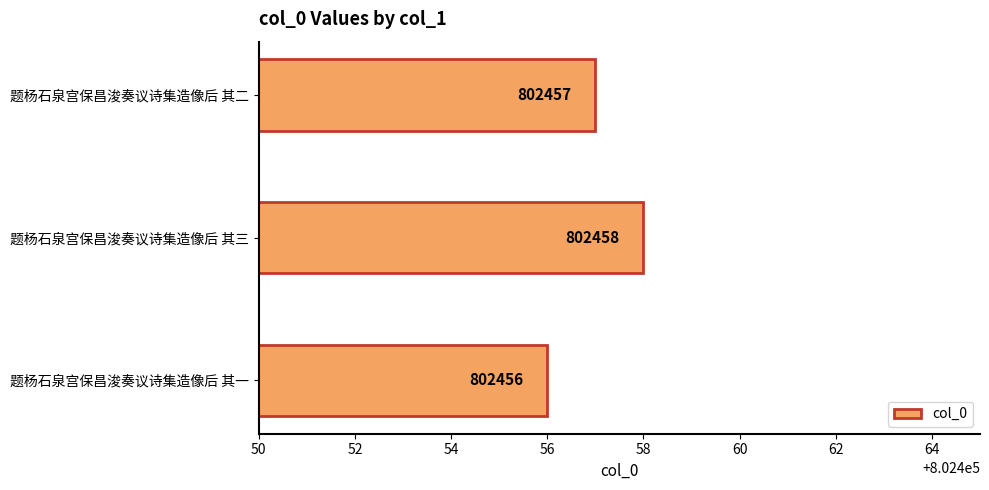

What is the change in value from 题杨石泉宫保昌浚奏议诗集造像后 其一 to 题杨石泉宫保昌浚奏议诗集造像后 其三?

+2